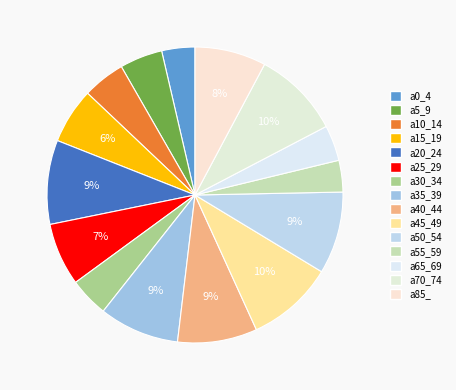

Which has a higher value, a35_39 or a85_?

a35_39